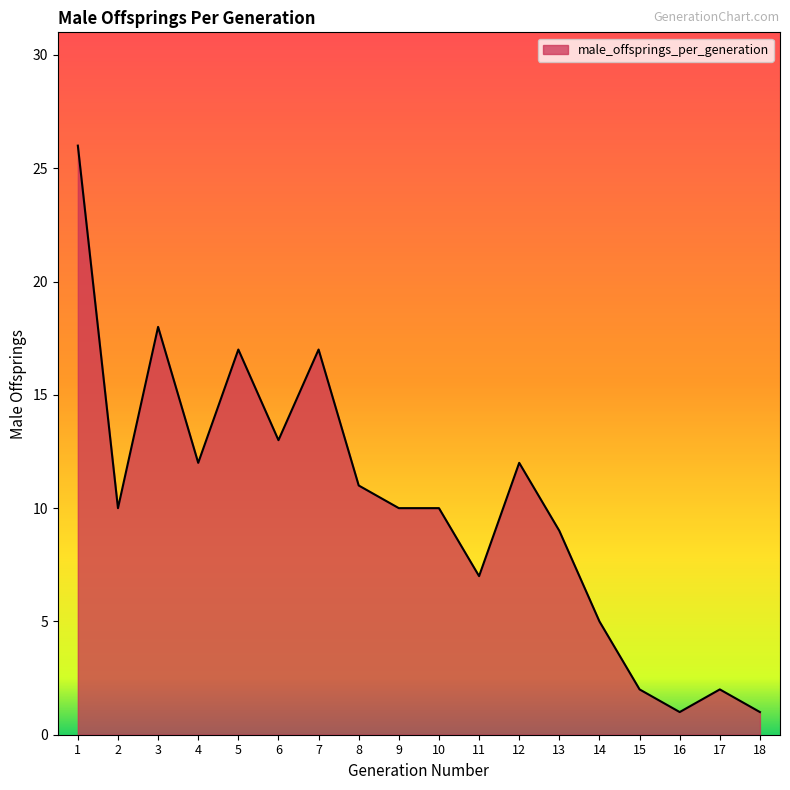

At which label does the data first exceed 10?

1